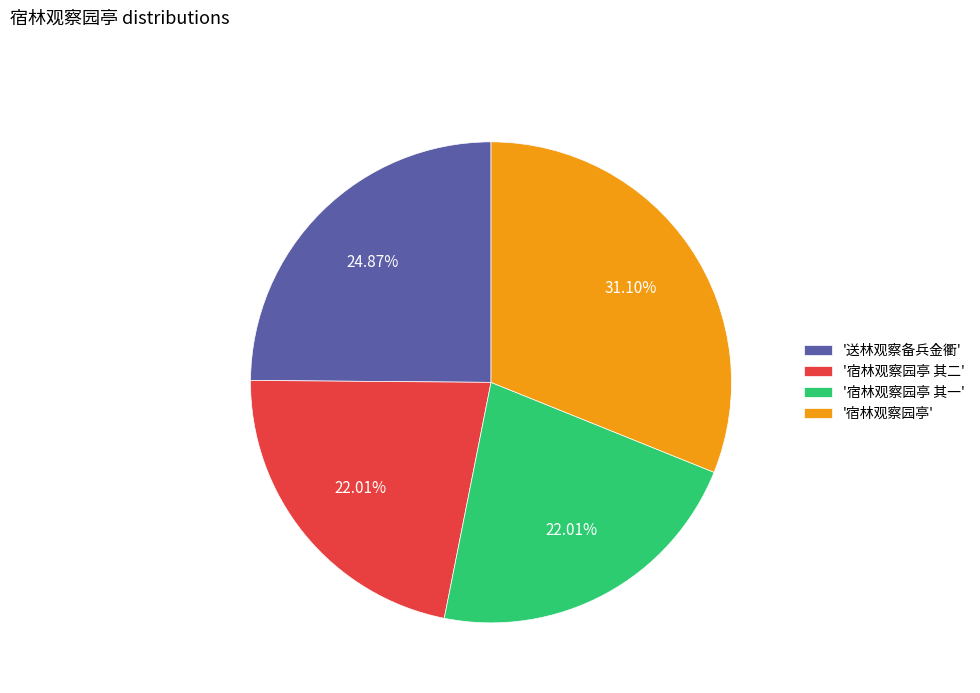

Which slice is the largest?

'宿林观察园亭'